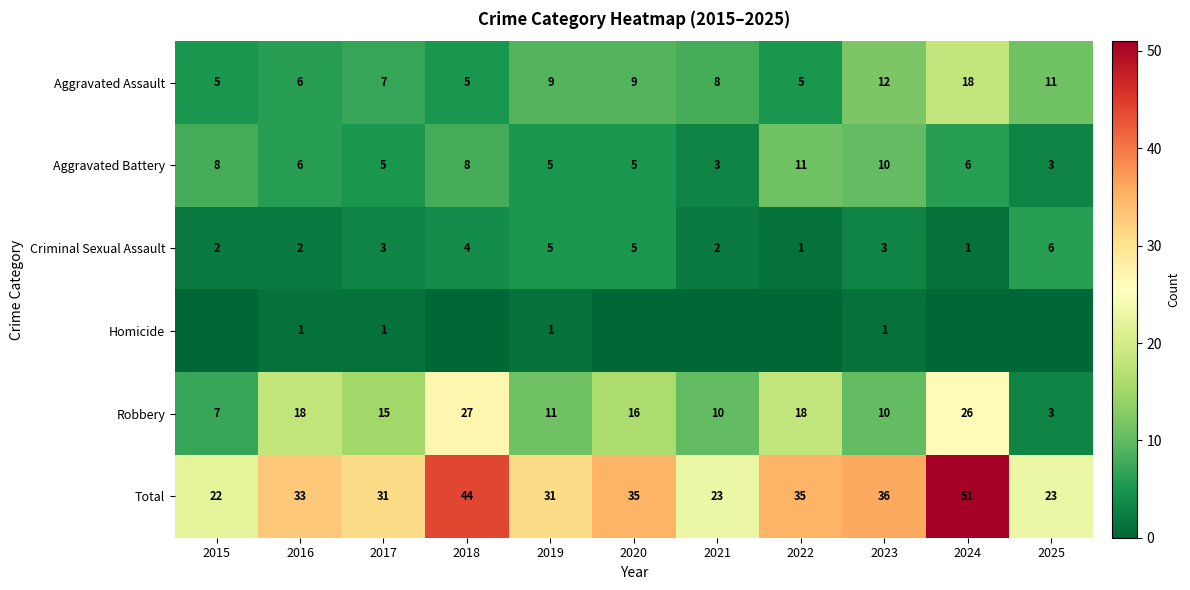

At which category is the sum across all series the highest?

2024